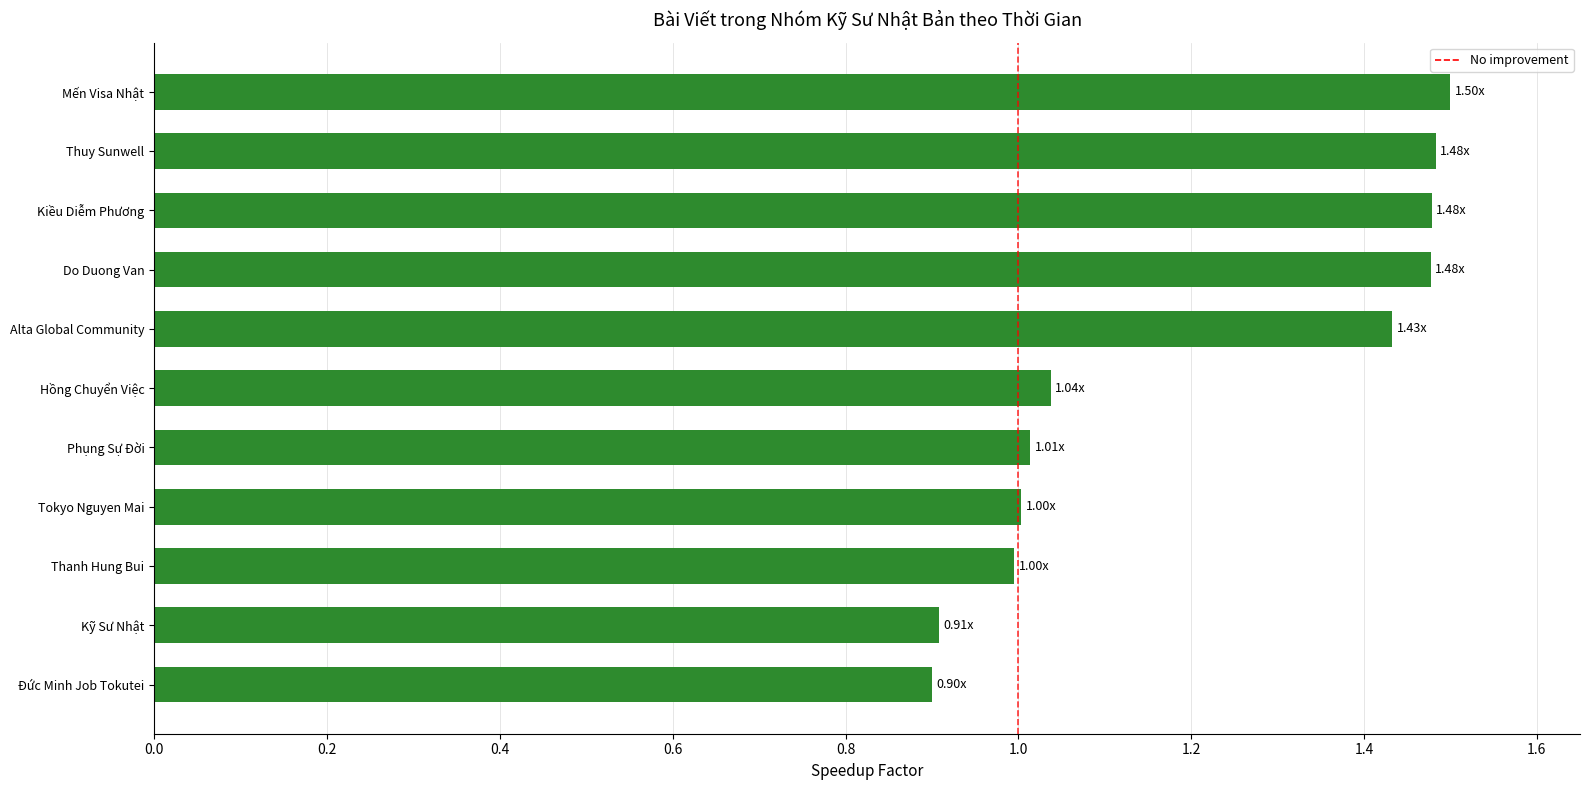

Between Mến Visa Nhật and Kỹ Sư Nhật, which is larger?

Mến Visa Nhật